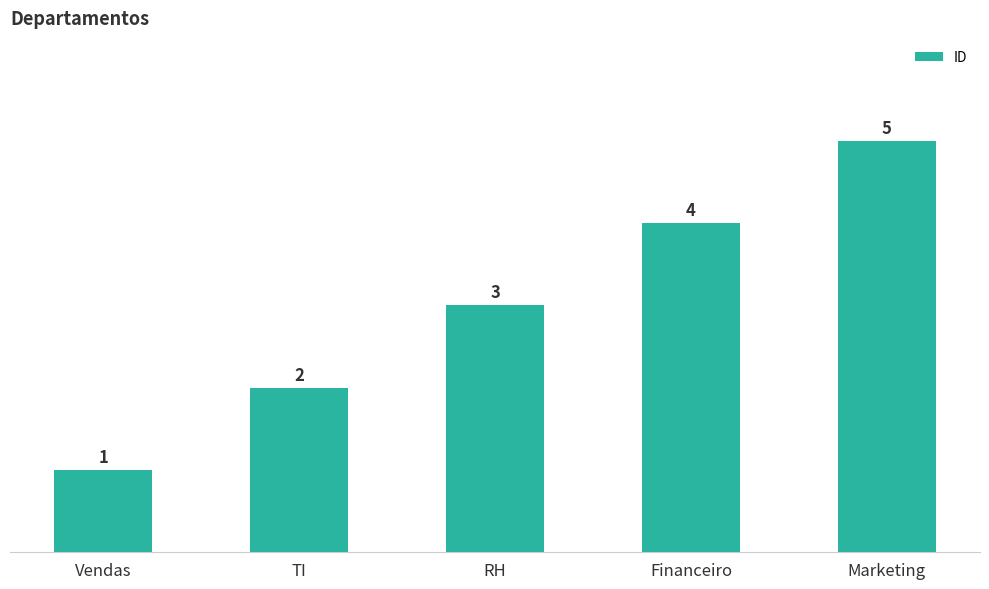

How many values are below 3?

2